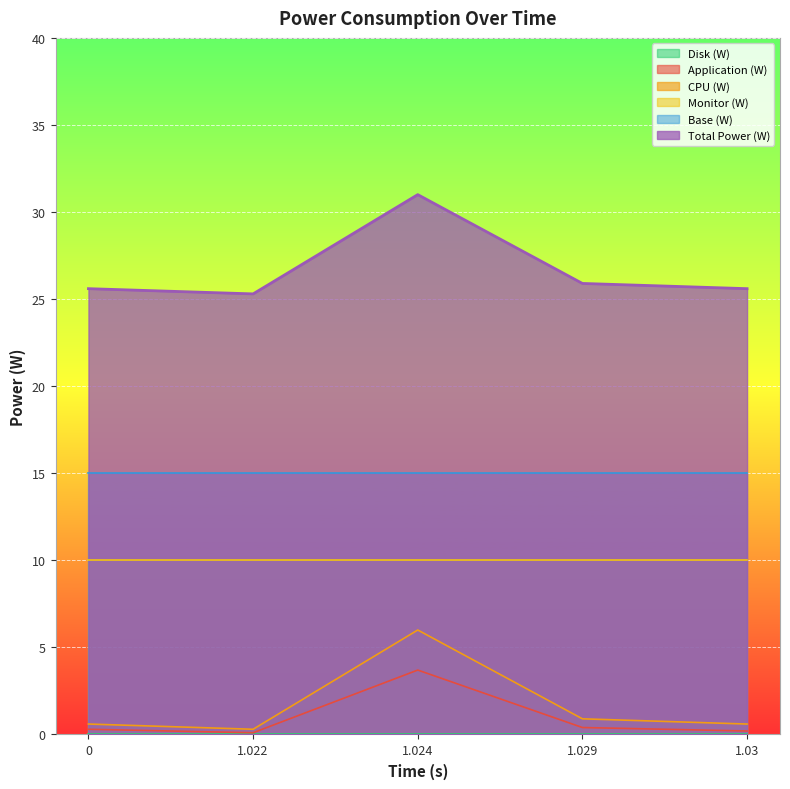

Which category has the highest value in the Application (W) series?

1.024